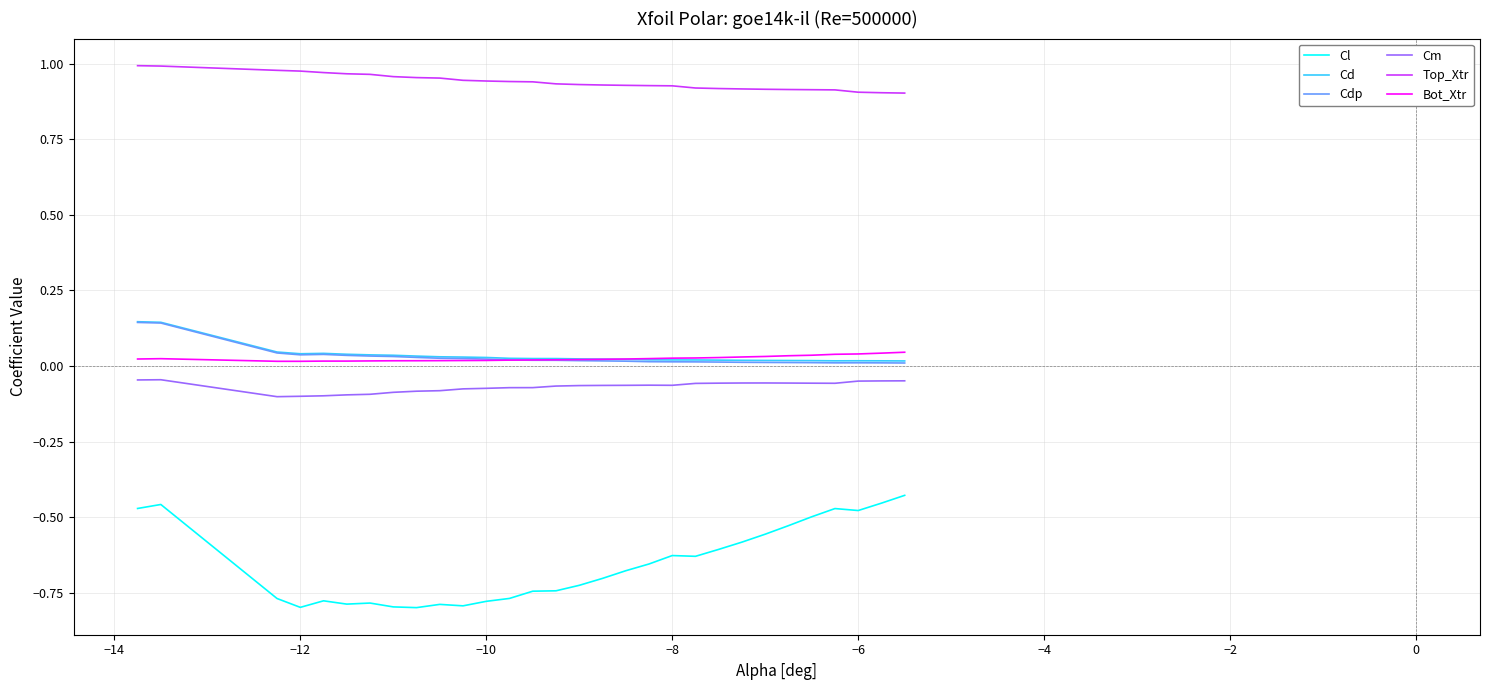

Which series has the largest total across all categories?

Top_Xtr